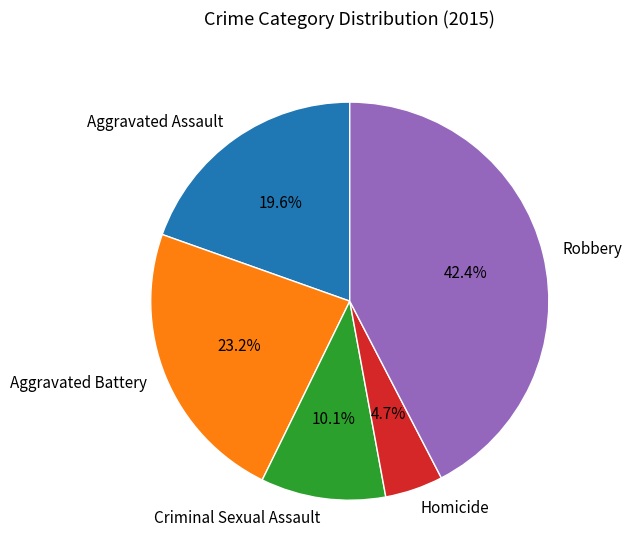

How many segments does this pie chart have?

5